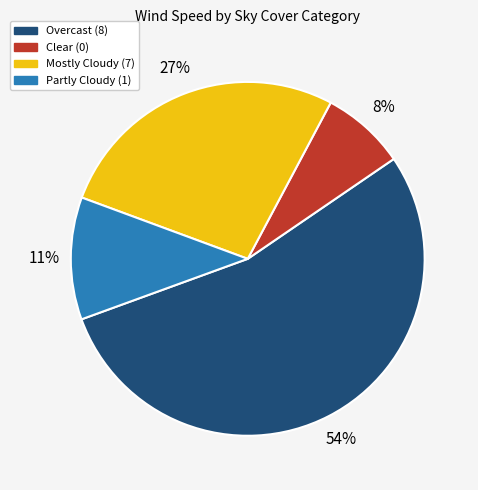

To the nearest percent, what is the average slice percentage?

25%